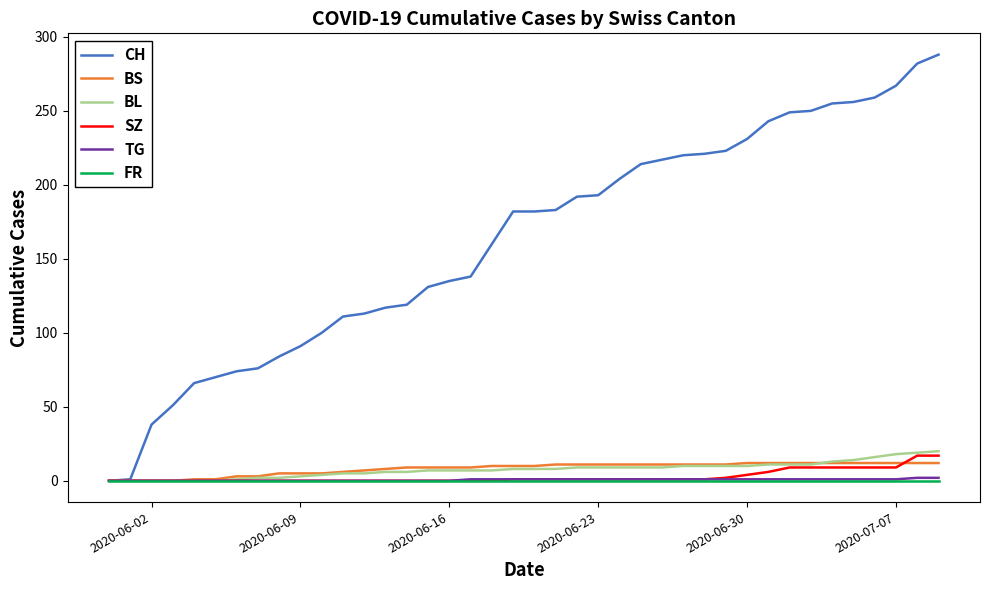

Which series has the widest spread of values?

CH